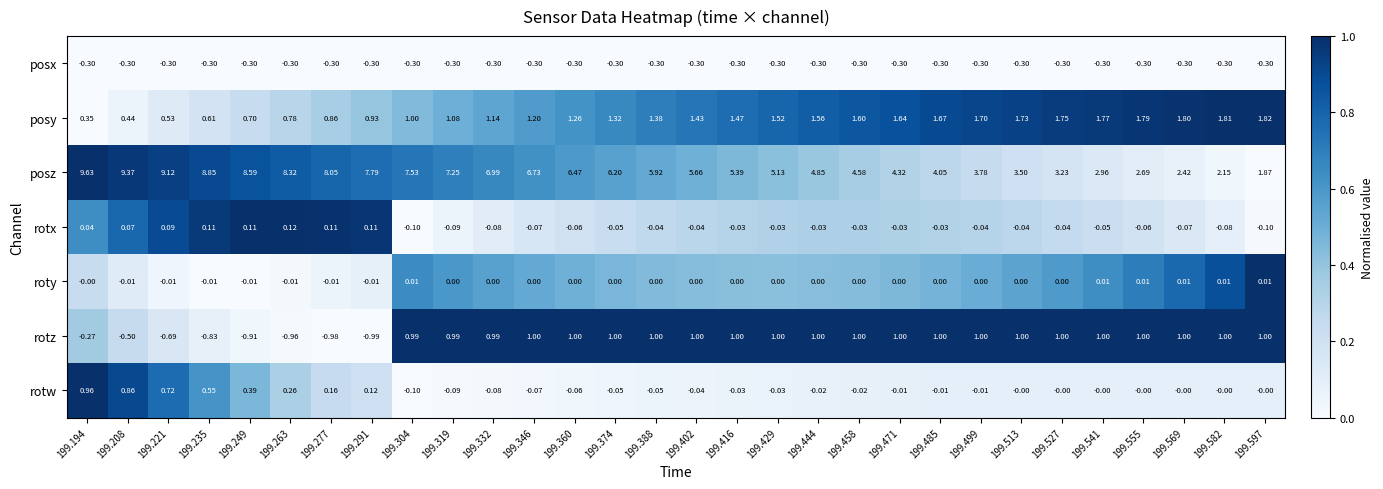

Rank the series by their maximum value, from highest to lowest.

posz, posy, rotz, rotw, rotx, roty, posx